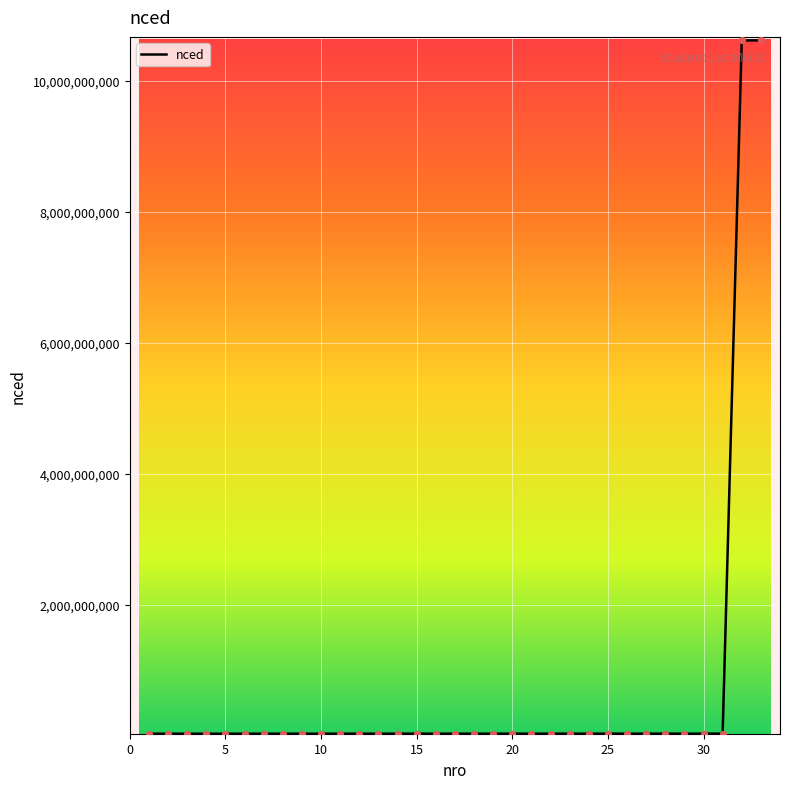

What is the change in value from 3 to 23?

+605793